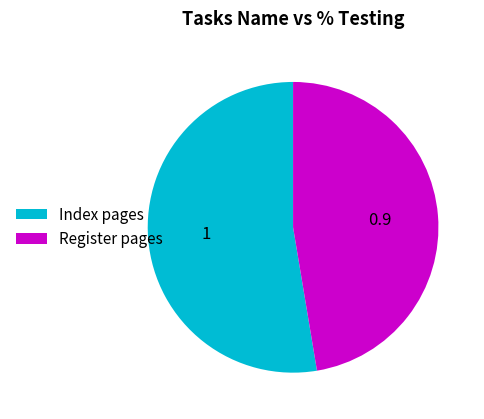

Between Register pages and Index pages, which is larger?

Index pages